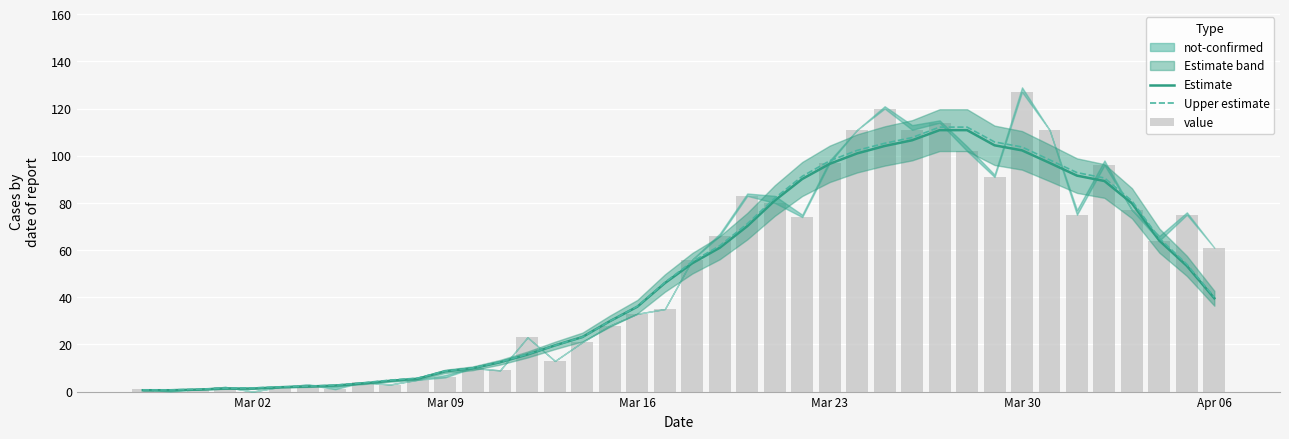

Reading left to right, list all the values displayed in this chart.

Estimate: 0.6	0.6	0.9	1.3	1.3	1.9	2.1	2.6	3.4	4.6	5.4	8.6	9.9	12.4	15.7	19.6	23.1	29.9	36.0	46.0	54.4	61.0	70.1	81.0	90.1	96.6	101.0	104.1	106.6	110.9	110.9	104.4	102.3	97.0	91.6	89.3	79.9	64.0	53.3	39.6
Upper estimate: 0.7	0.7	1.0	1.4	1.6	2.0	2.3	2.7	3.7	4.9	5.7	8.7	10.0	12.6	15.9	19.6	23.1	29.9	36.1	46.3	55.1	61.9	71.1	82.0	91.3	97.9	102.3	105.3	107.7	112.1	112.1	105.9	103.7	98.3	92.9	90.6	80.9	65.0	54.0	40.0
value: 1.0	0.0	1.0	2.0	0.0	2.0	3.0	1.0	4.0	3.0	5.0	6.0	10.0	9.0	23.0	13.0	21.0	28.0	33.0	35.0	56.0	66.0	83.0	80.0	74.0	97.0	111.0	120.0	111.0	114.0	102.0	91.0	127.0	111.0	75.0	96.0	77.0	64.0	75.0	61.0